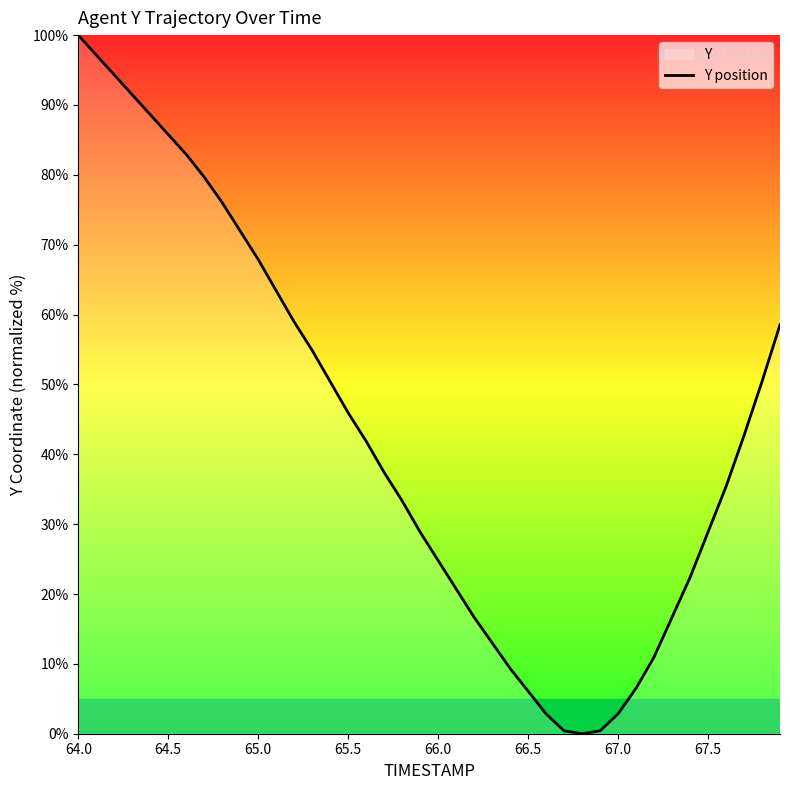

How many points are lower than both their immediate neighbors (excluding endpoints)?

1